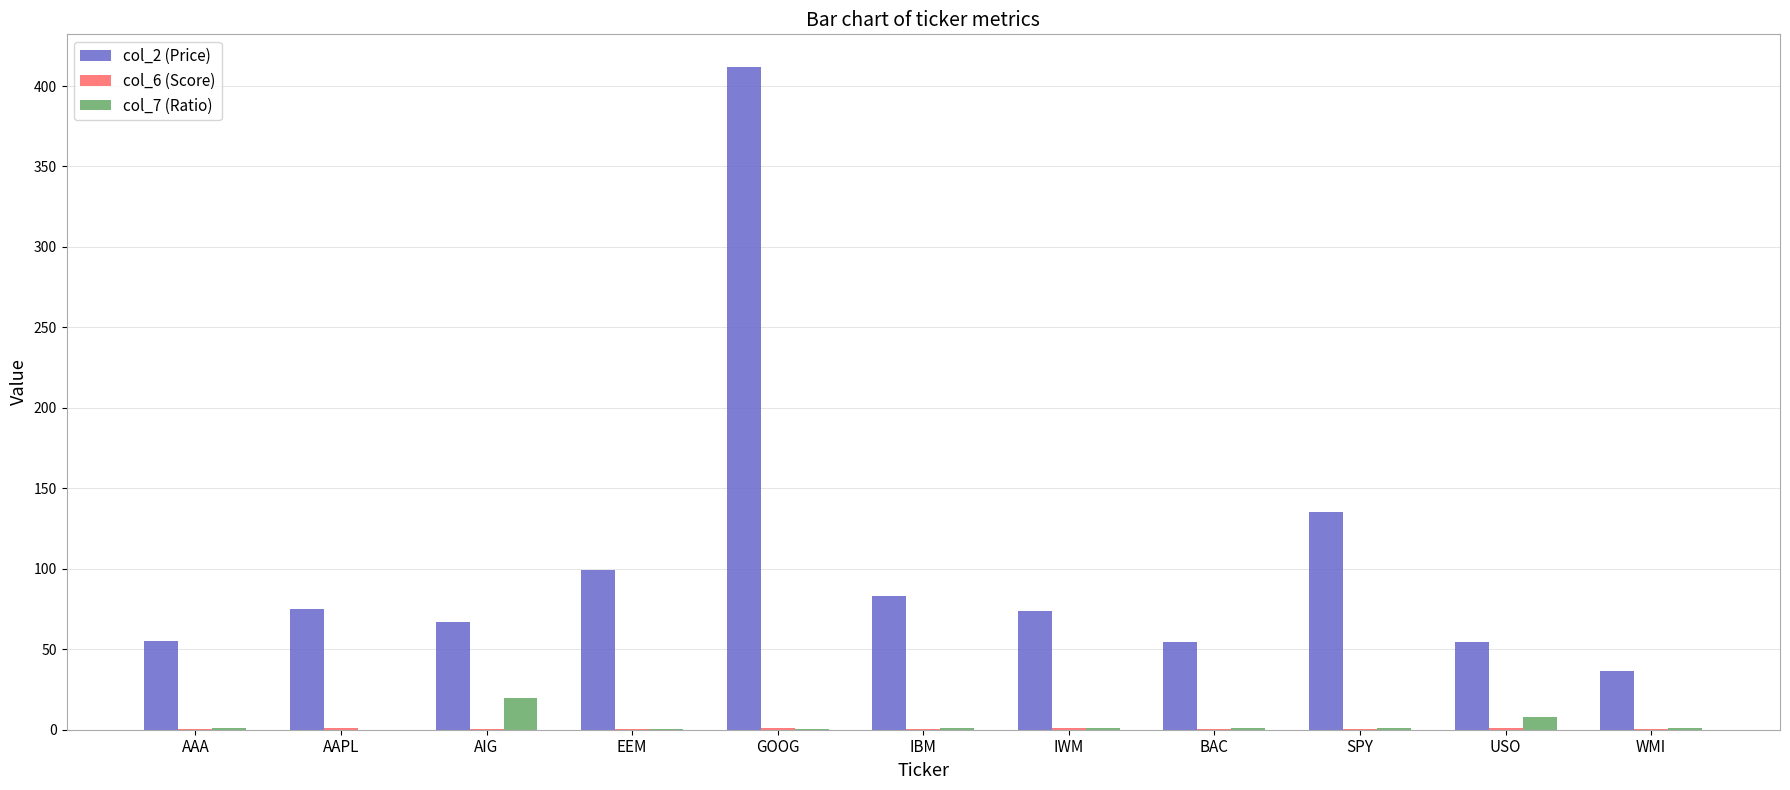

What is the sum of all col_7 (Ratio) values?

34.9